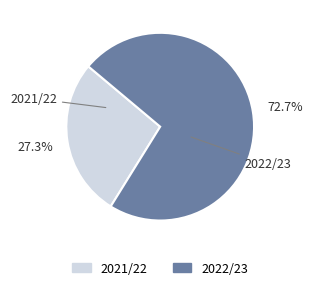

Which has a higher value, 2021/22 or 2022/23?

2022/23